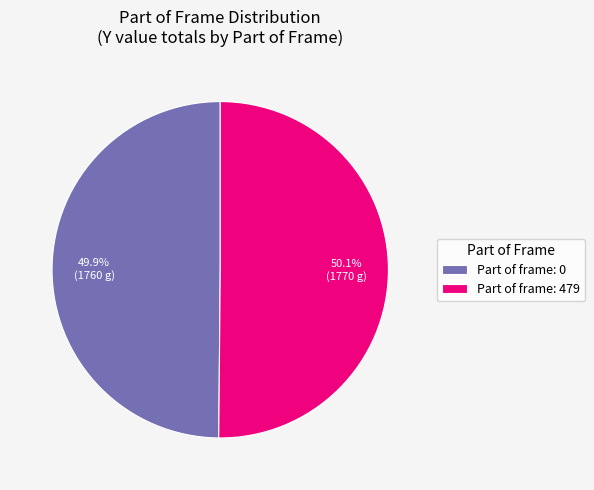

What percentage do Part of frame: 479 and Part of frame: 0 together represent?

100.0%